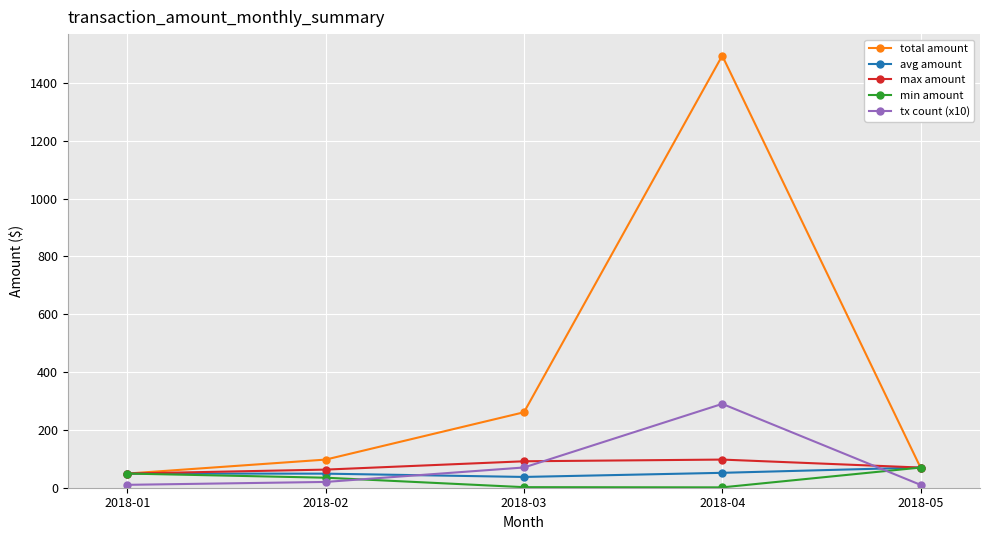

What is the difference between the maximum and second lowest values in the avg amount series?

21.1